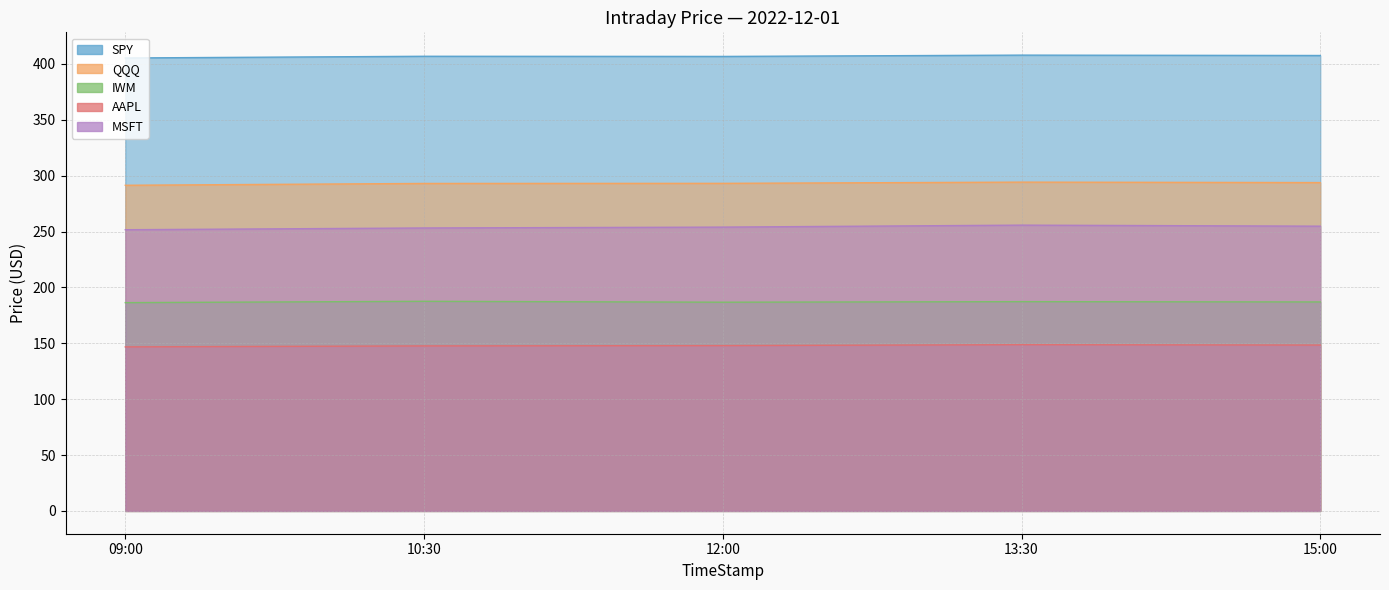

What position from the right is 09:00?

5